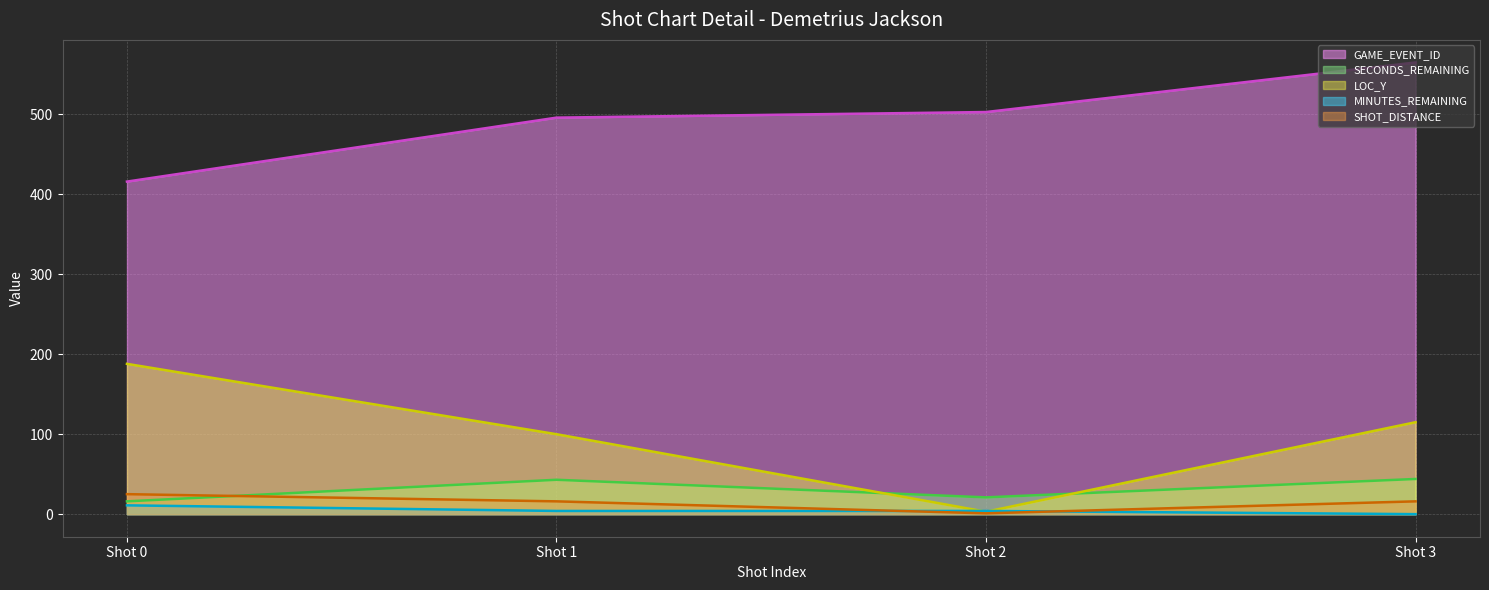

At which label is LOC_Y closest to 95?

Shot 1